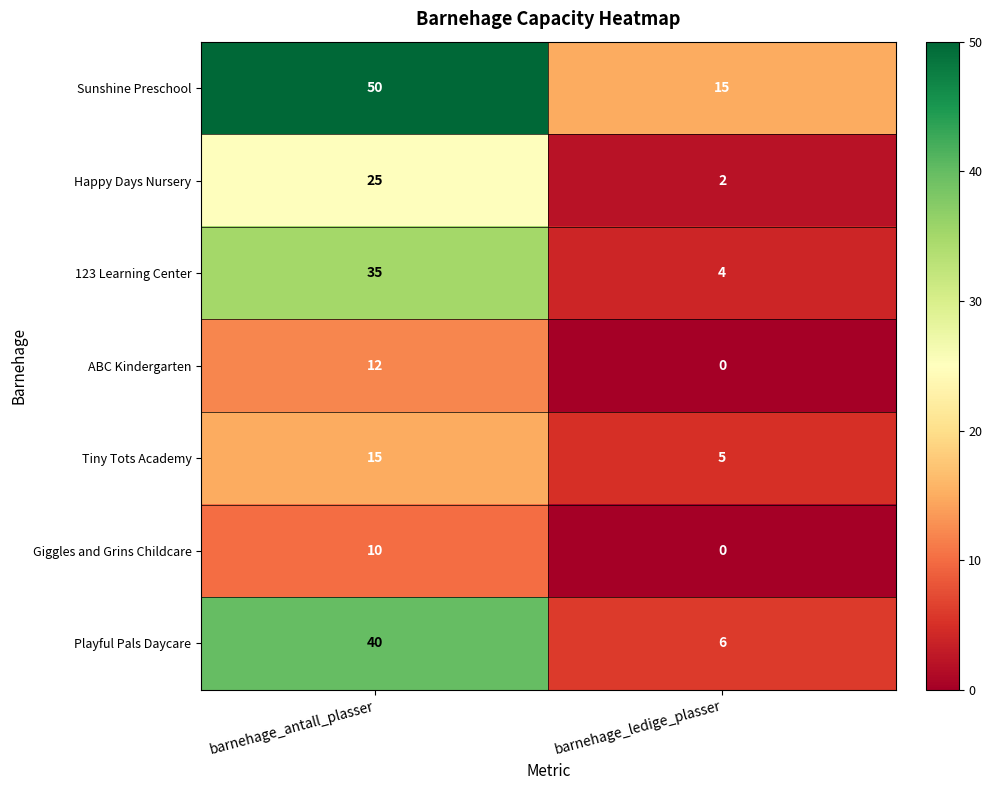

Is the value of ABC Kindergarten at barnehage_ledige_plasser greater than the value of Happy Days Nursery at barnehage_ledige_plasser?

No